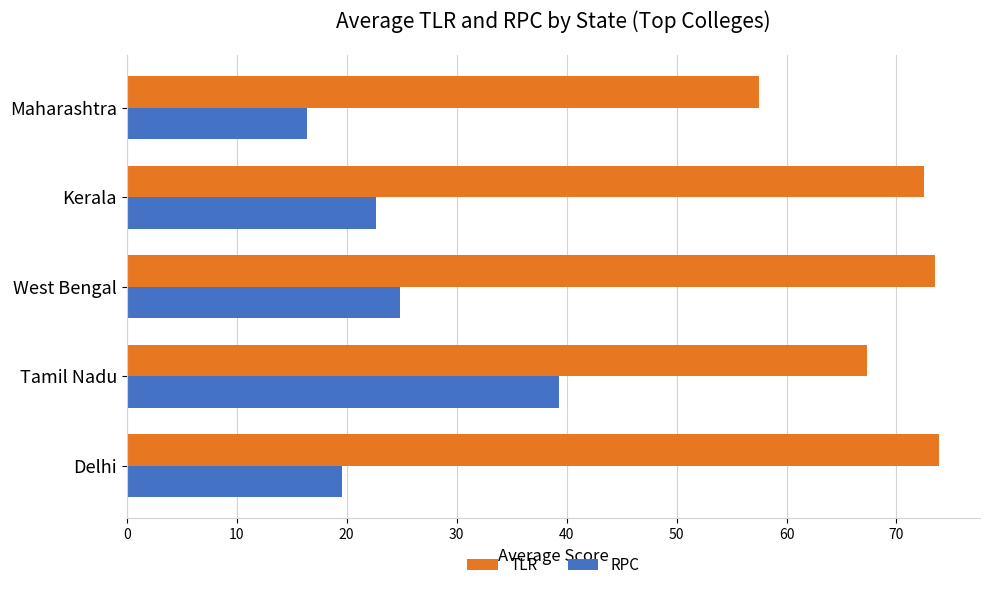

Is it true that RPC equals 9.5 at Tamil Nadu?

False